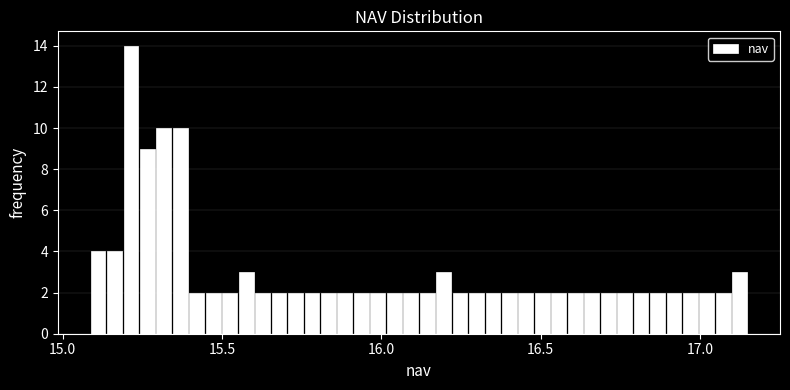

Read against the x-axis, roughly where is the centre of the tallest bar?

15.20